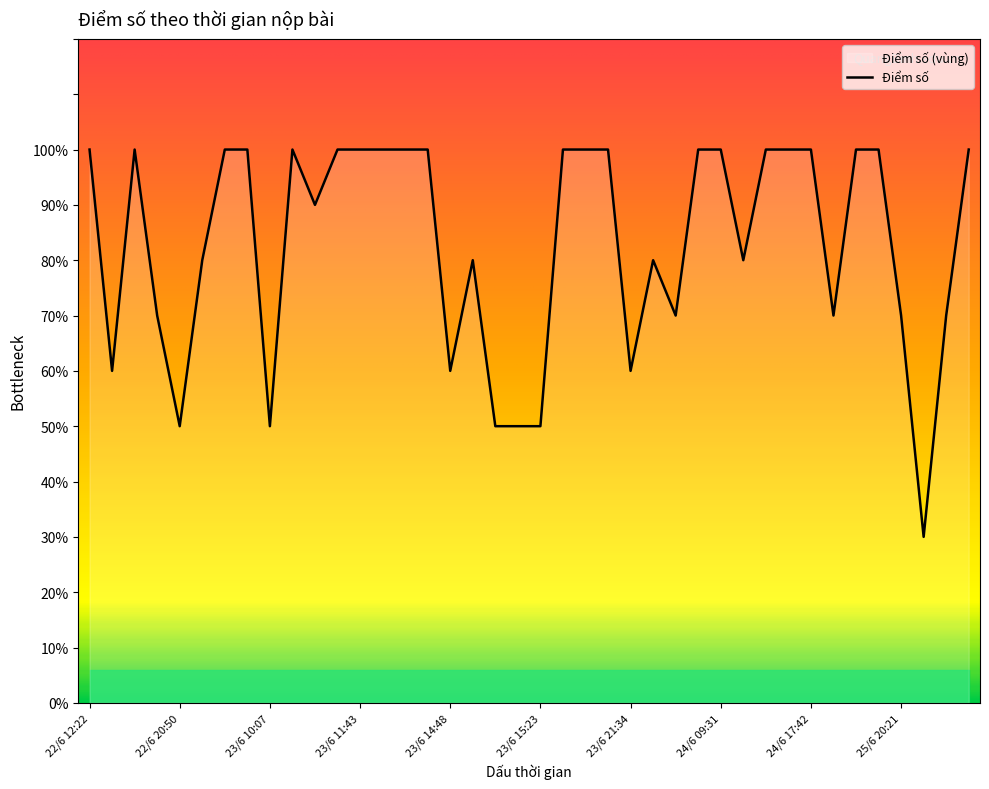

Where is the first local minimum?

22/6 14:55